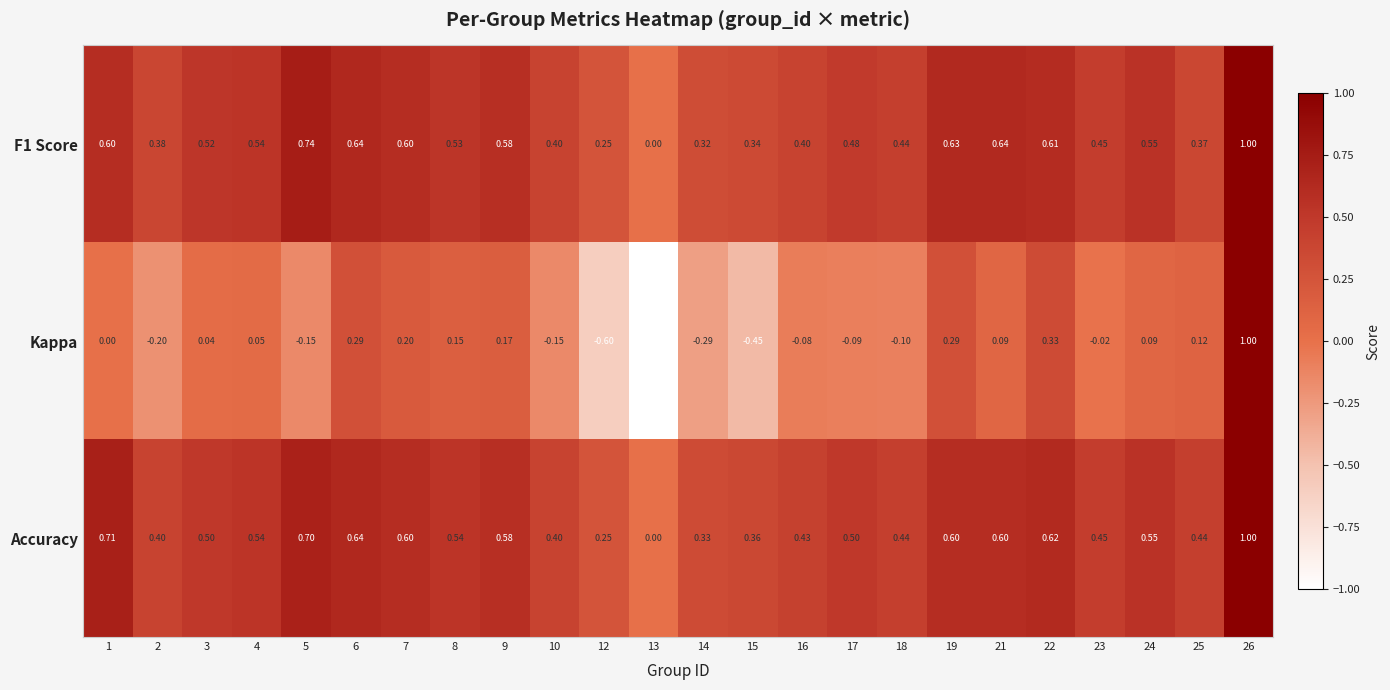

Which series has the largest range (max minus min)?

Kappa